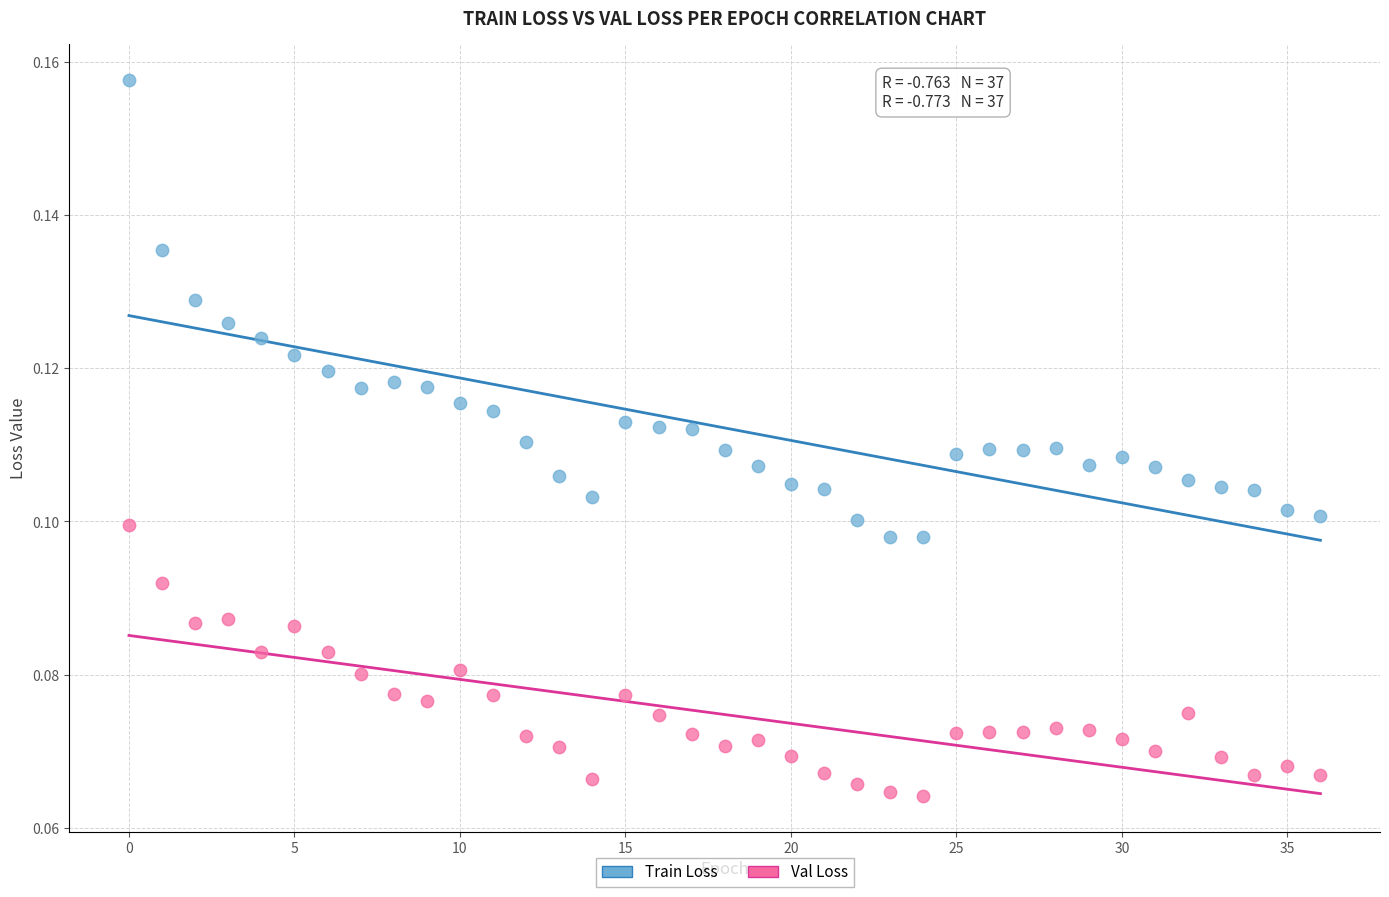

Which series reaches the minimum Y coordinate?

Val Loss